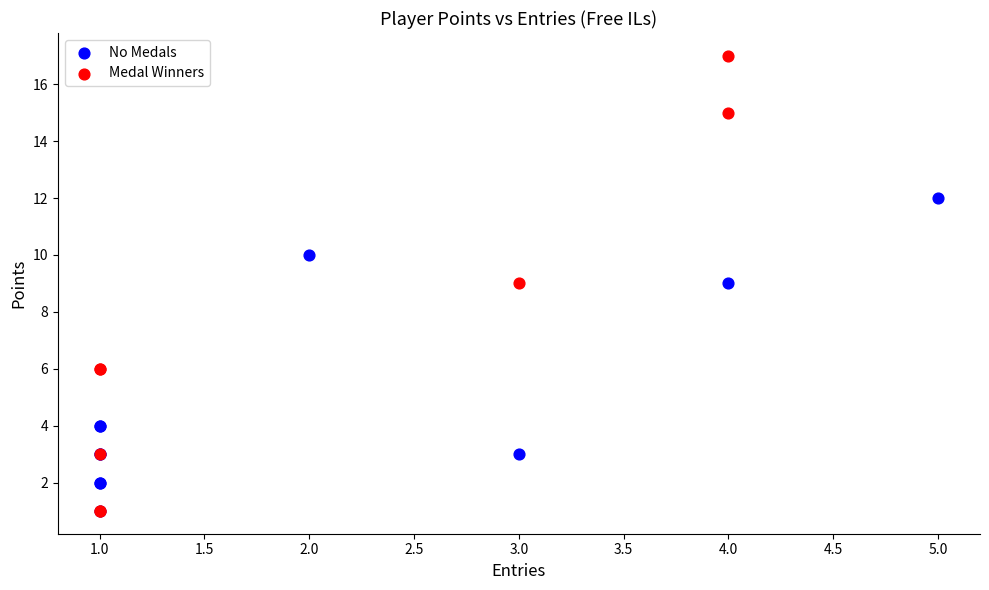

Which series has the widest spread of Y values?

Medal Winners